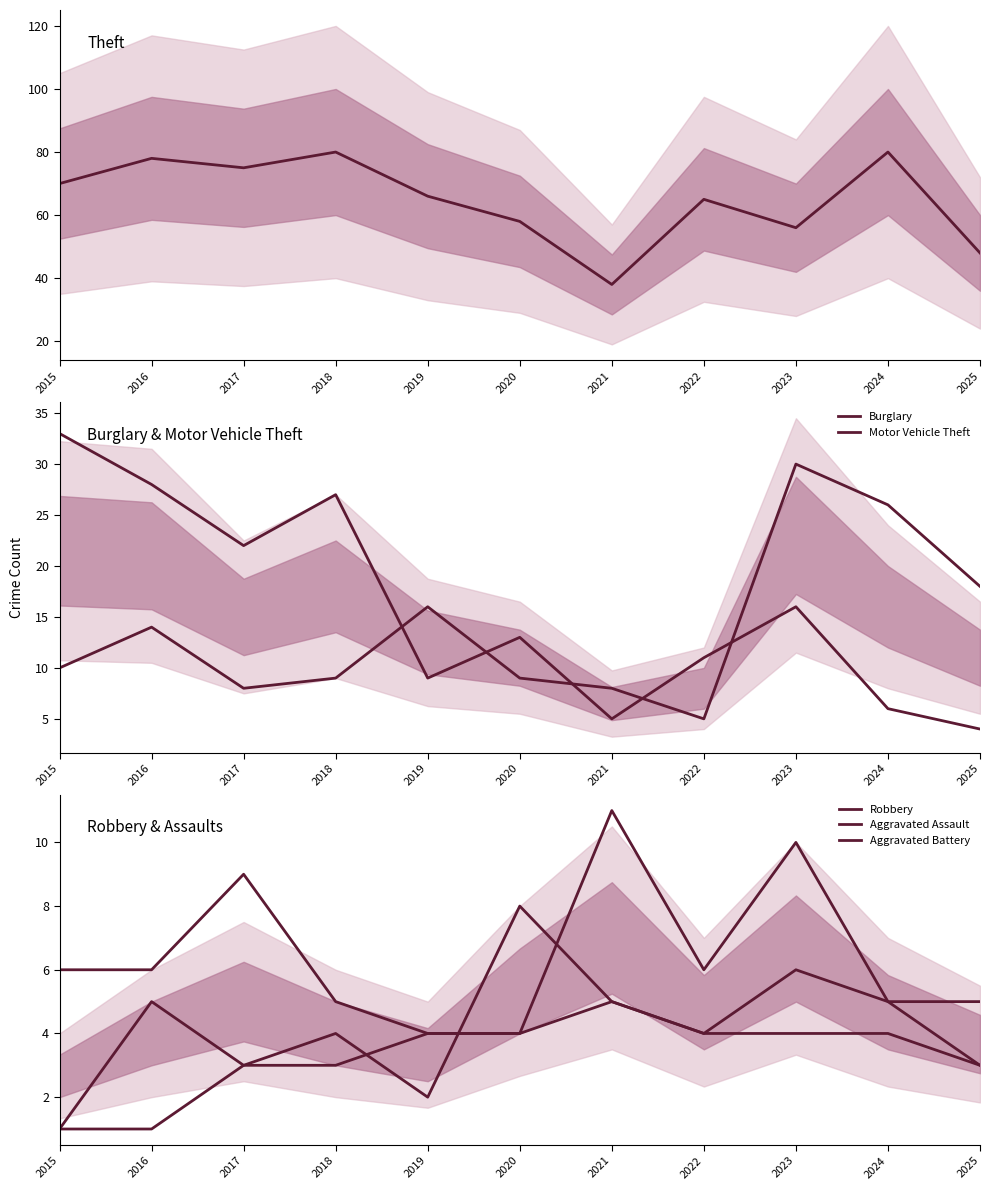

What is the difference between the maximum and minimum values in the Aggravated Assault series?

7